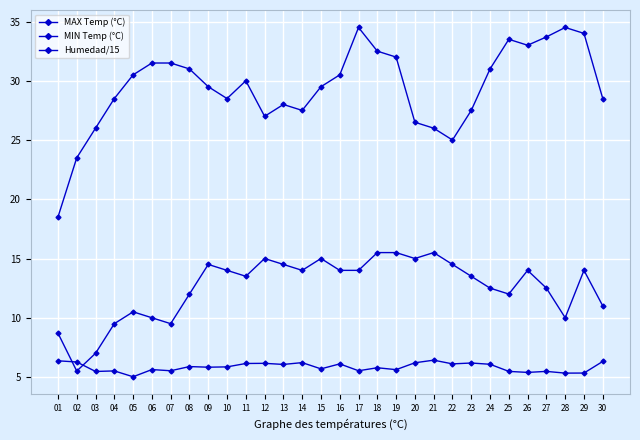

How many lines are shown in the chart?

3